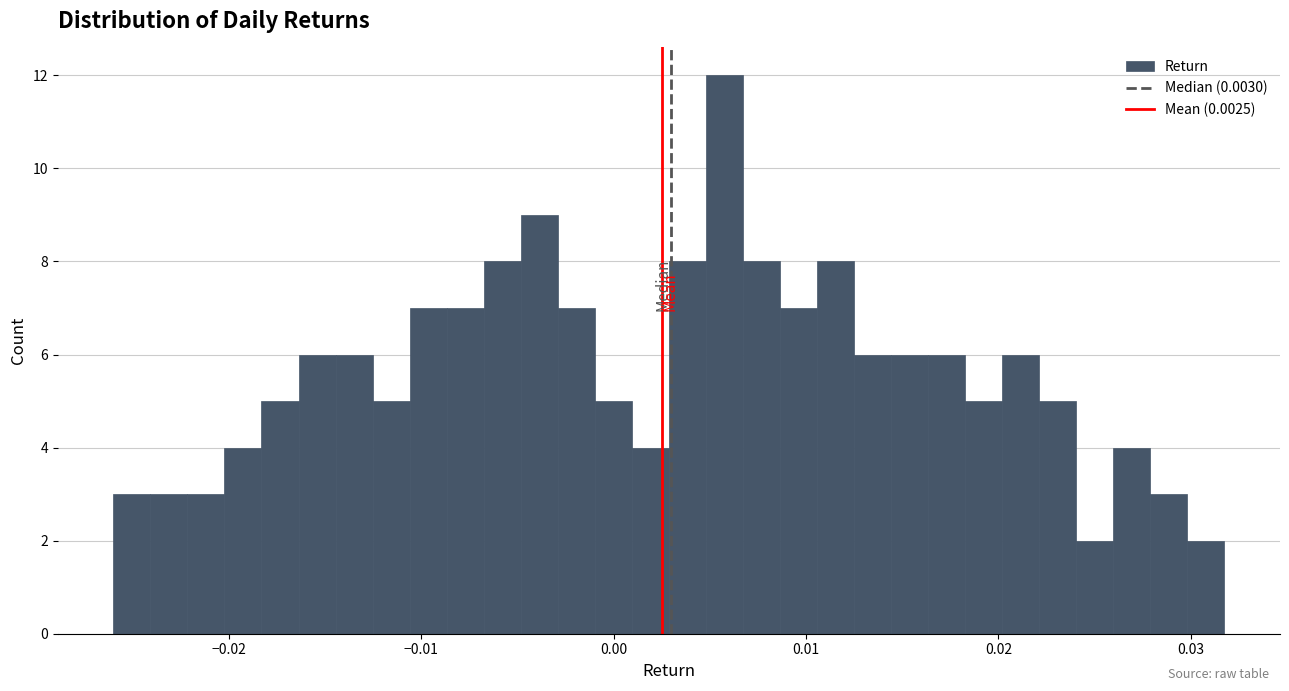

Read against the x-axis, roughly where is the centre of the tallest bar?

0.006